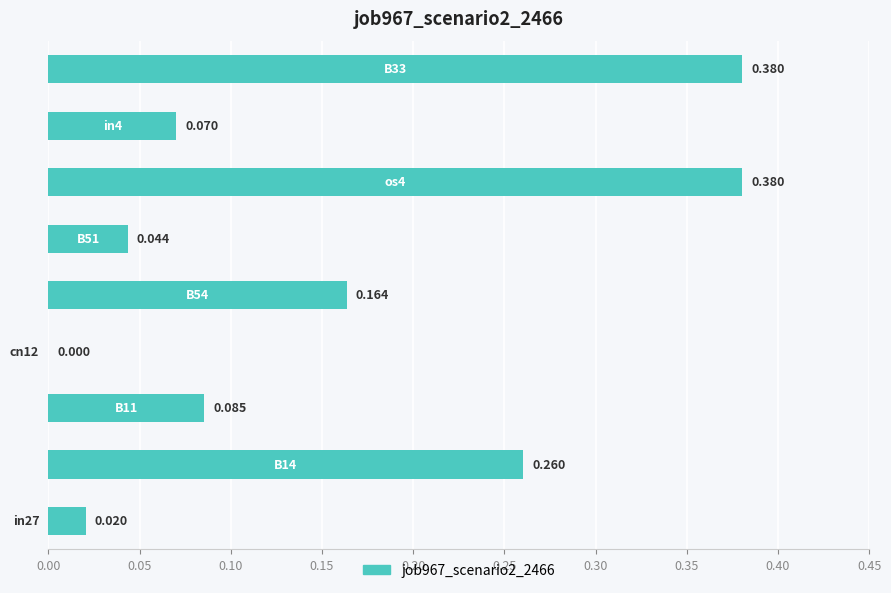

What is the difference between the maximum and minimum values?

0.4